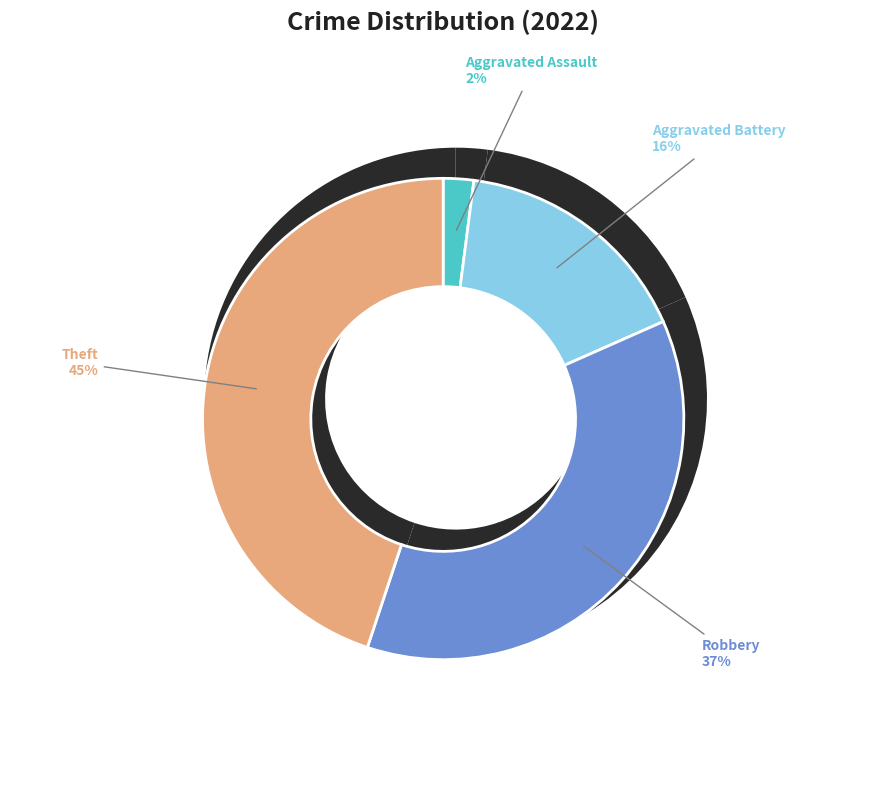

What portion of the pie excludes Theft?

55.1%